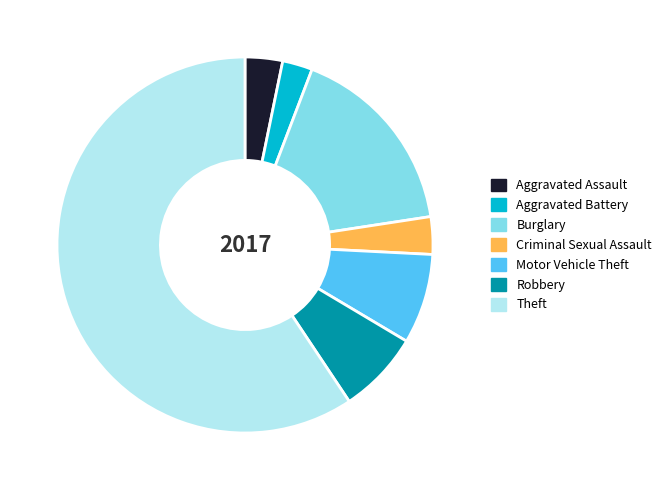

Count the number of slices in the pie.

7